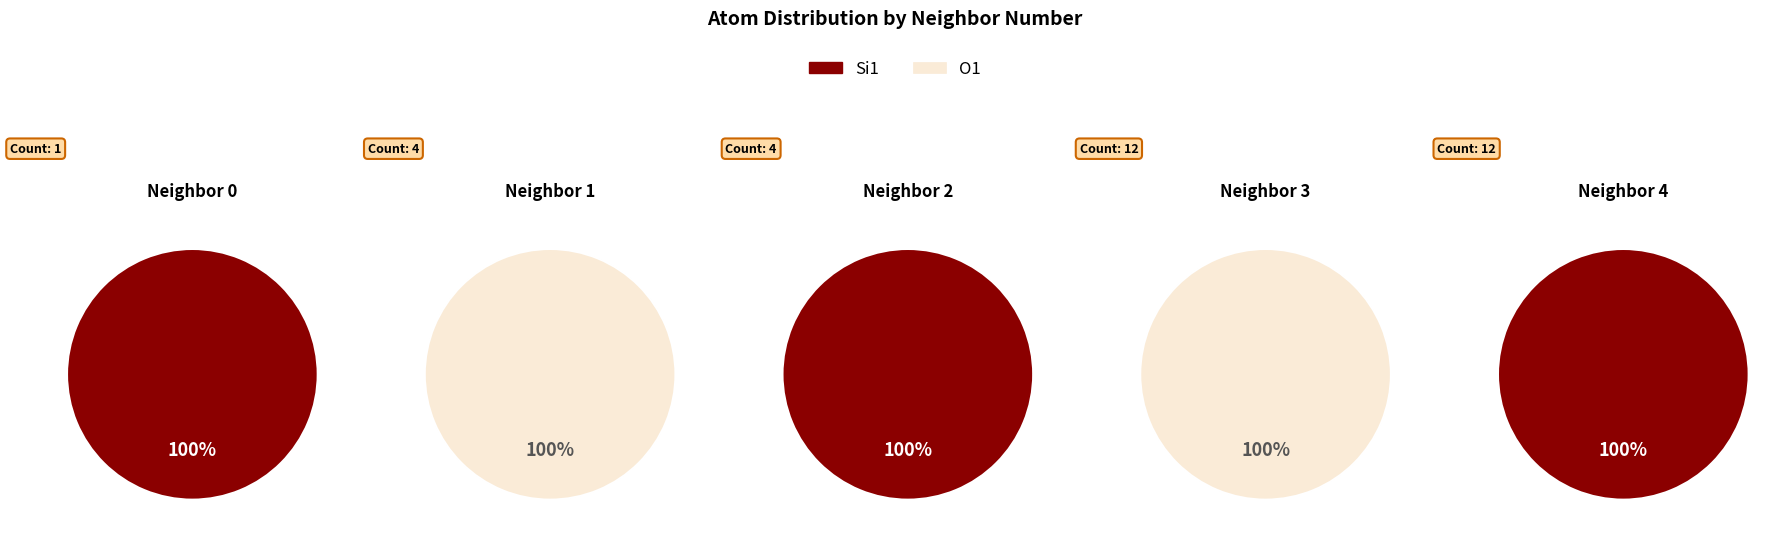

How many segments does this pie chart have?

5